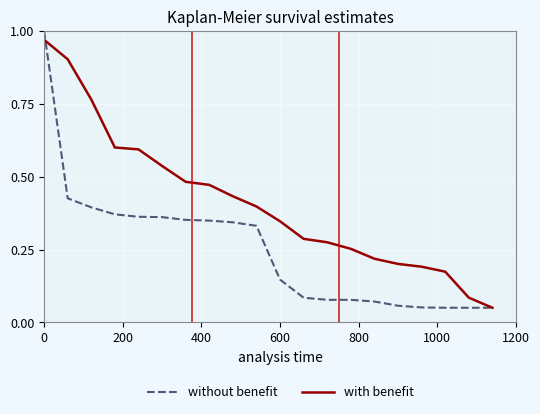

Which series has the largest range (max minus min)?

without benefit